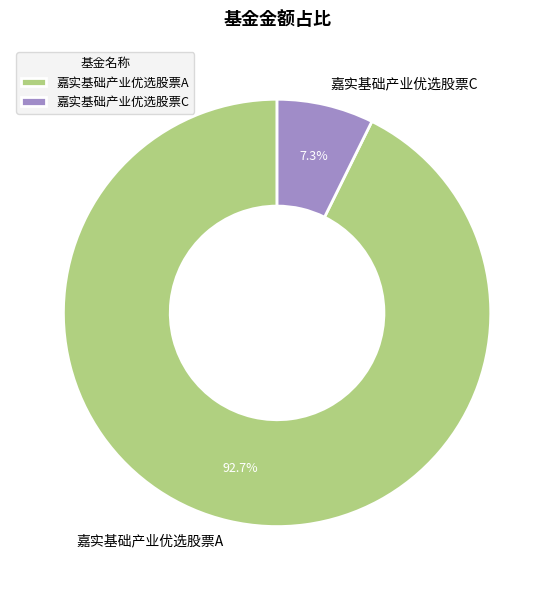

To the nearest percent, what is the average slice percentage?

50%